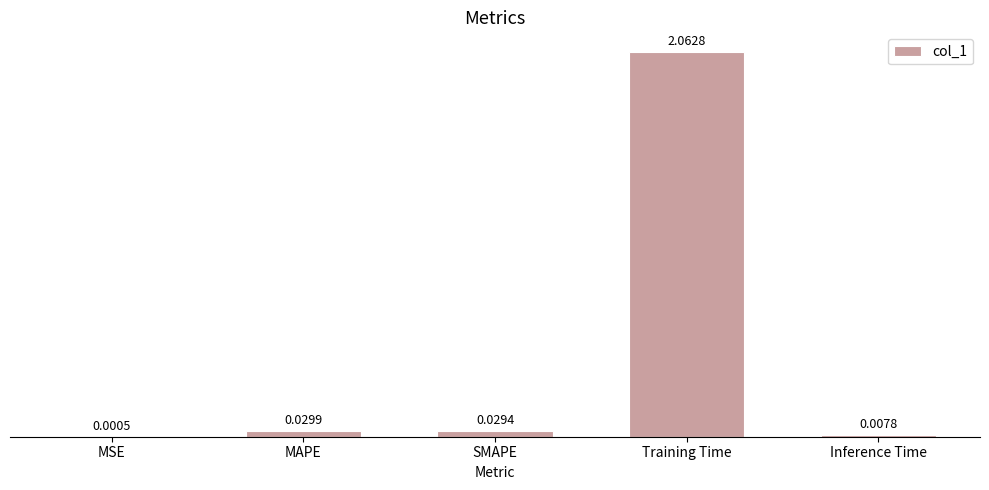

Which label corresponds to the largest value in the chart?

Training Time